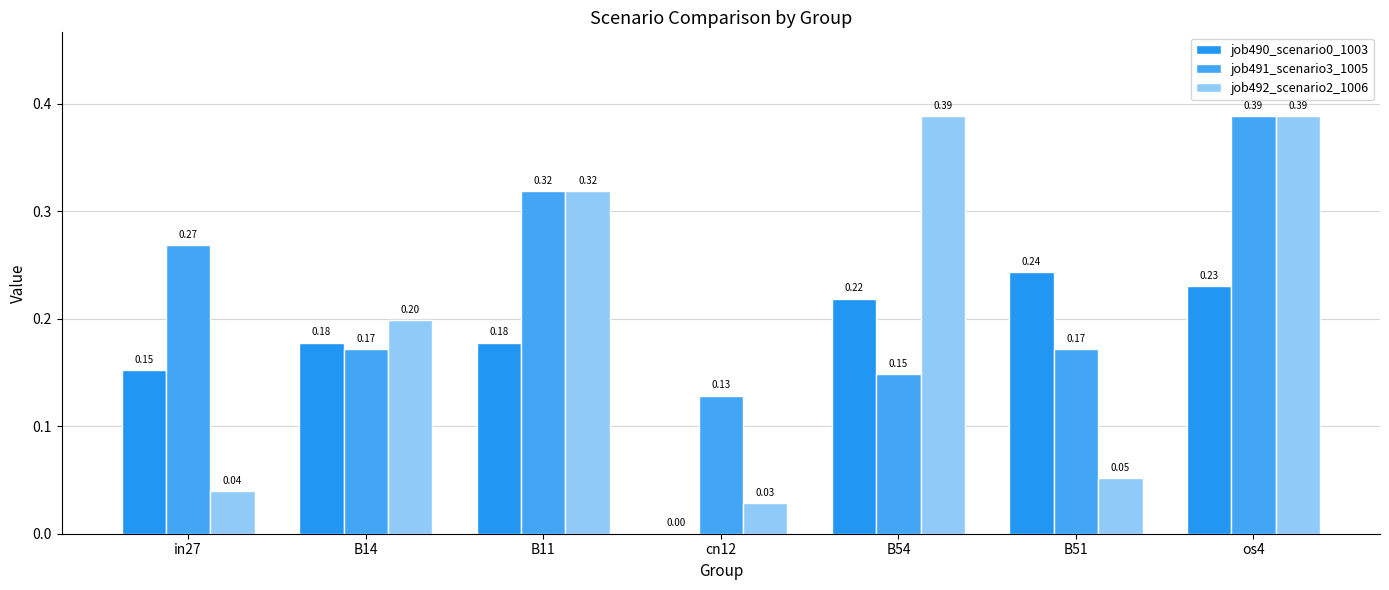

What position from the right is B51?

2